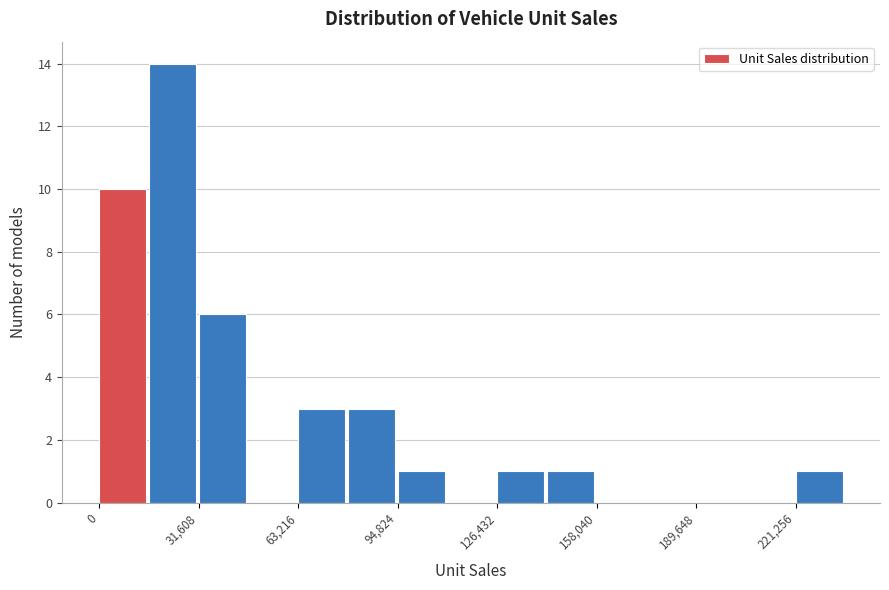

Around what value on the x-axis is the tallest bar? Give the approximate position of its centre, as read against the axis.

25000